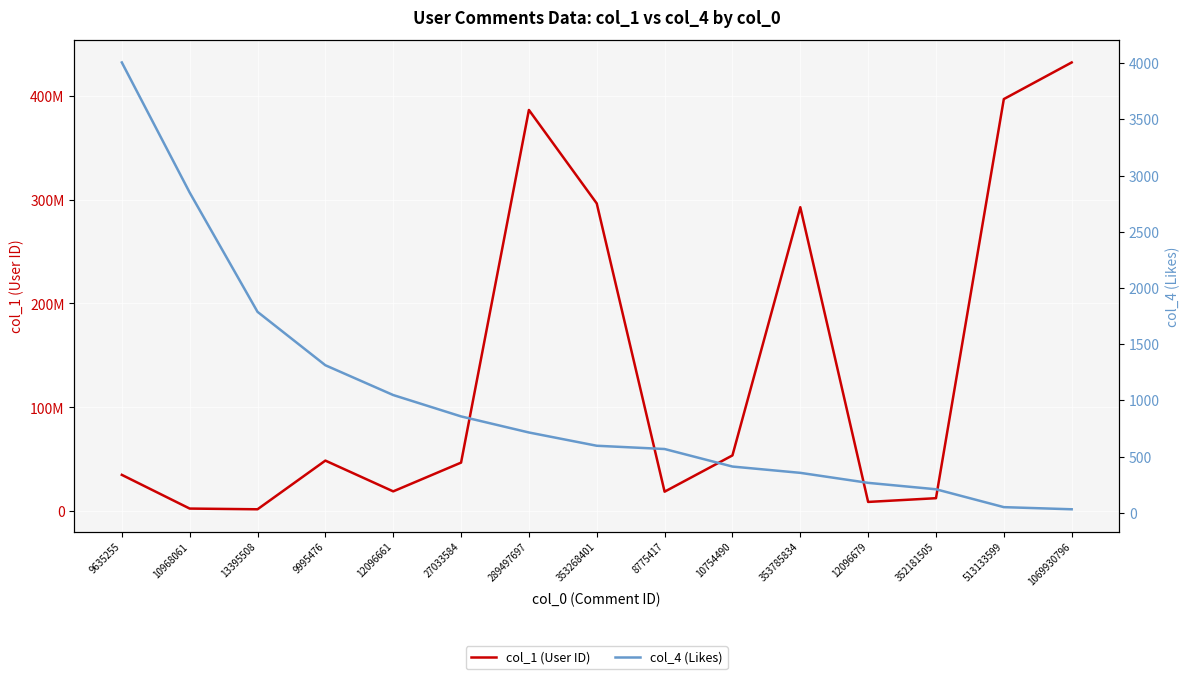

At which label does col_1 (User ID) first exceed 46961231?

9995476